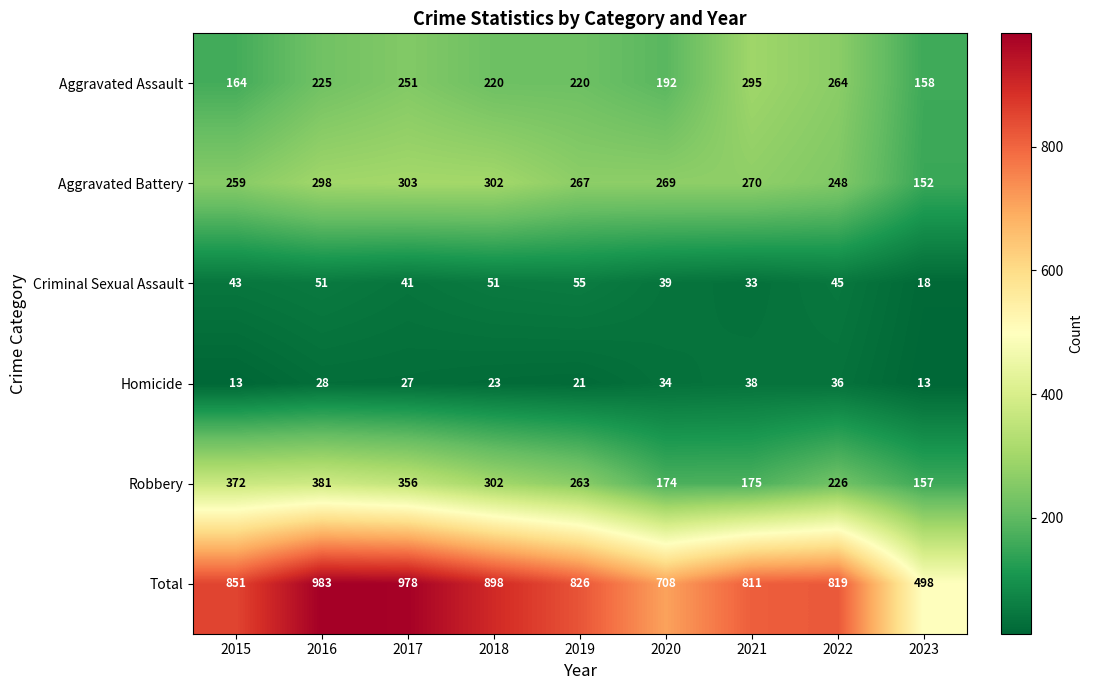

Is it true that Aggravated Battery equals 259 at 2015?

True